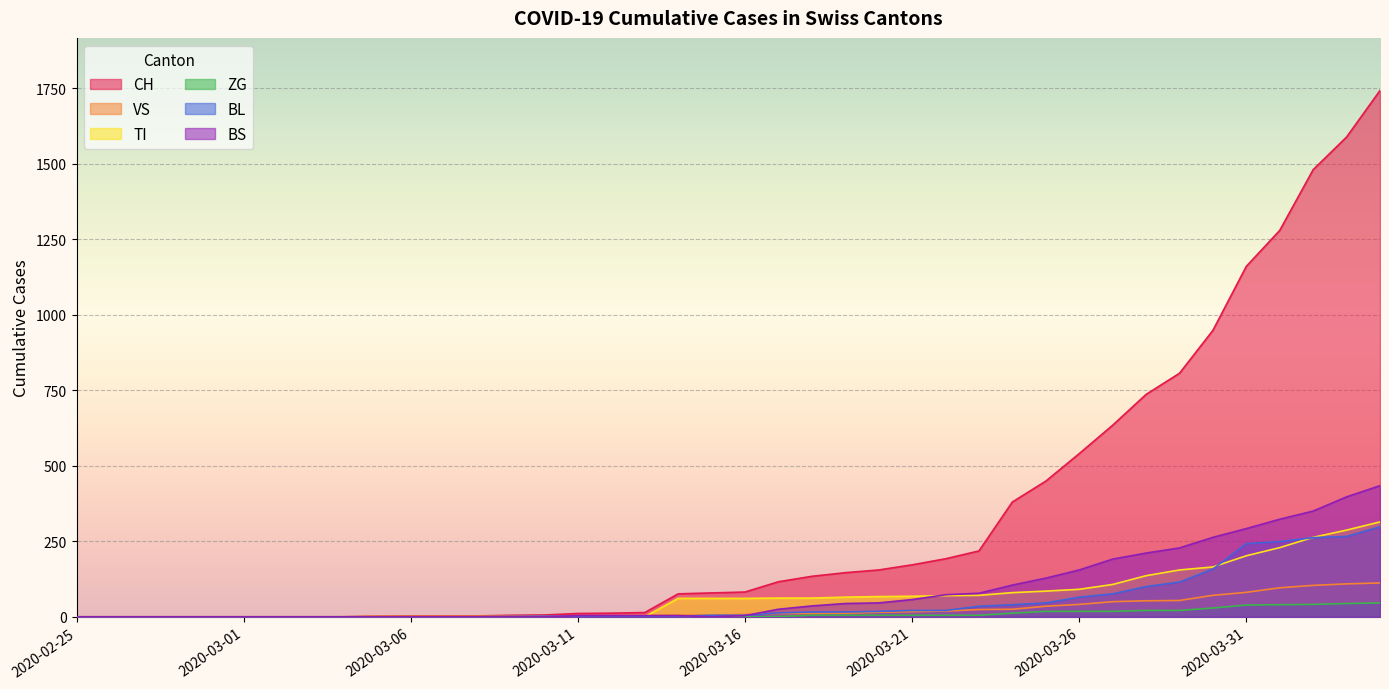

Which series has the largest range (max minus min)?

CH